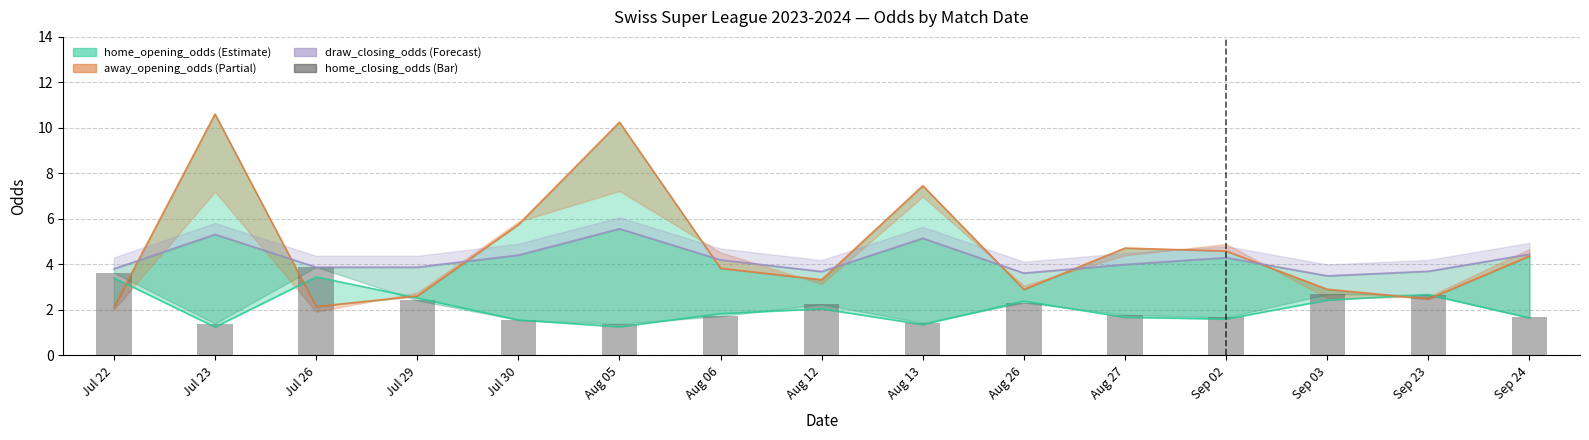

Where is away_open line nearest to the value 6?

Jul 30